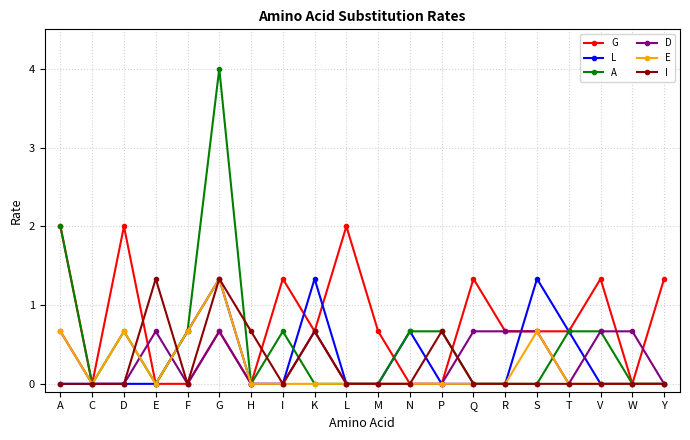

What is the label of the 6th point from the right?

R